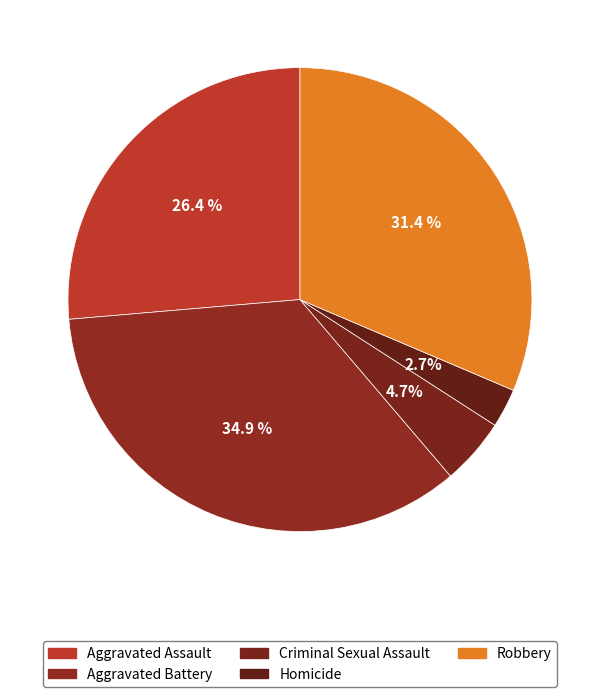

Is it true that Homicide is 3% of the pie?

True